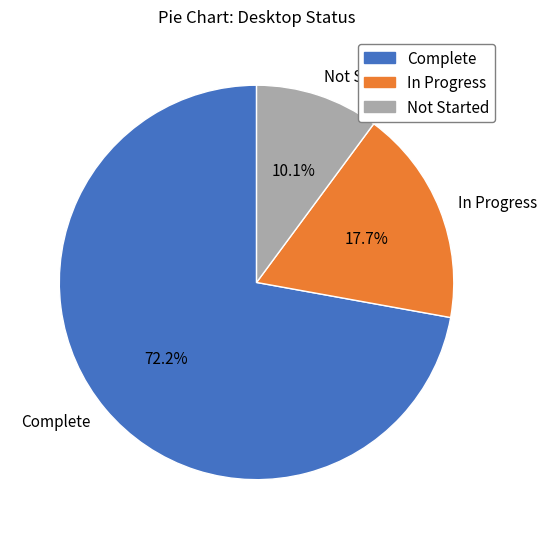

Combined, what portion of the pie is In Progress and Complete?

89.9%